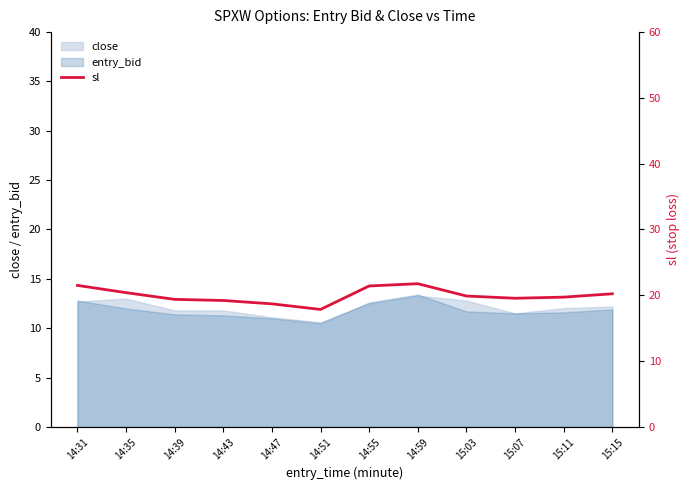

Reading right to left, what are all the values shown in this chart?

20.2	19.7	19.6	19.9	21.8	21.4	17.9	18.7	19.2	19.4	20.4	21.5